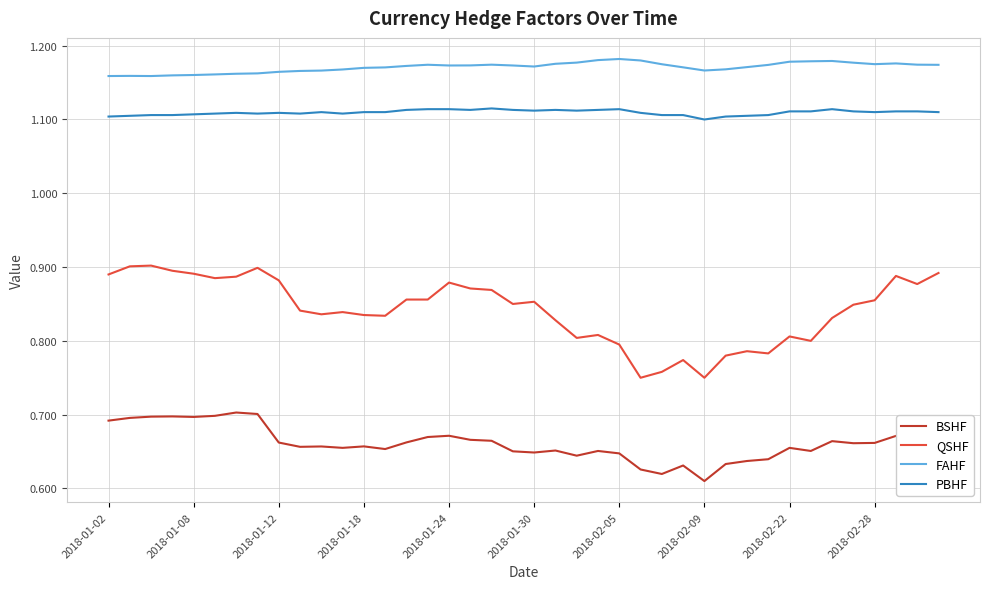

List the series in order of their peak value, lowest first.

BSHF, QSHF, PBHF, FAHF